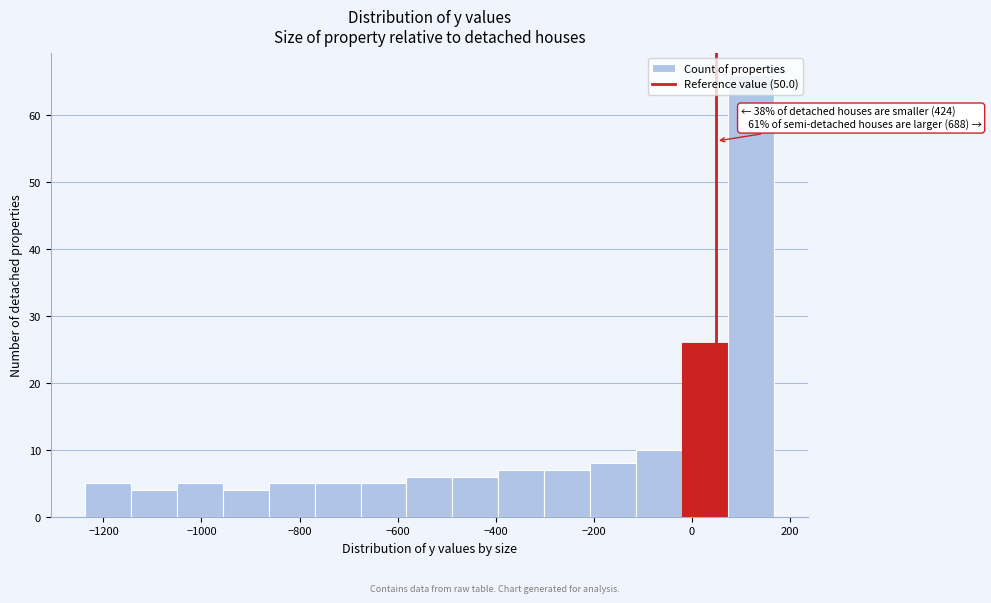

Over which range of the x-axis is the bar tallest?

80 to 160